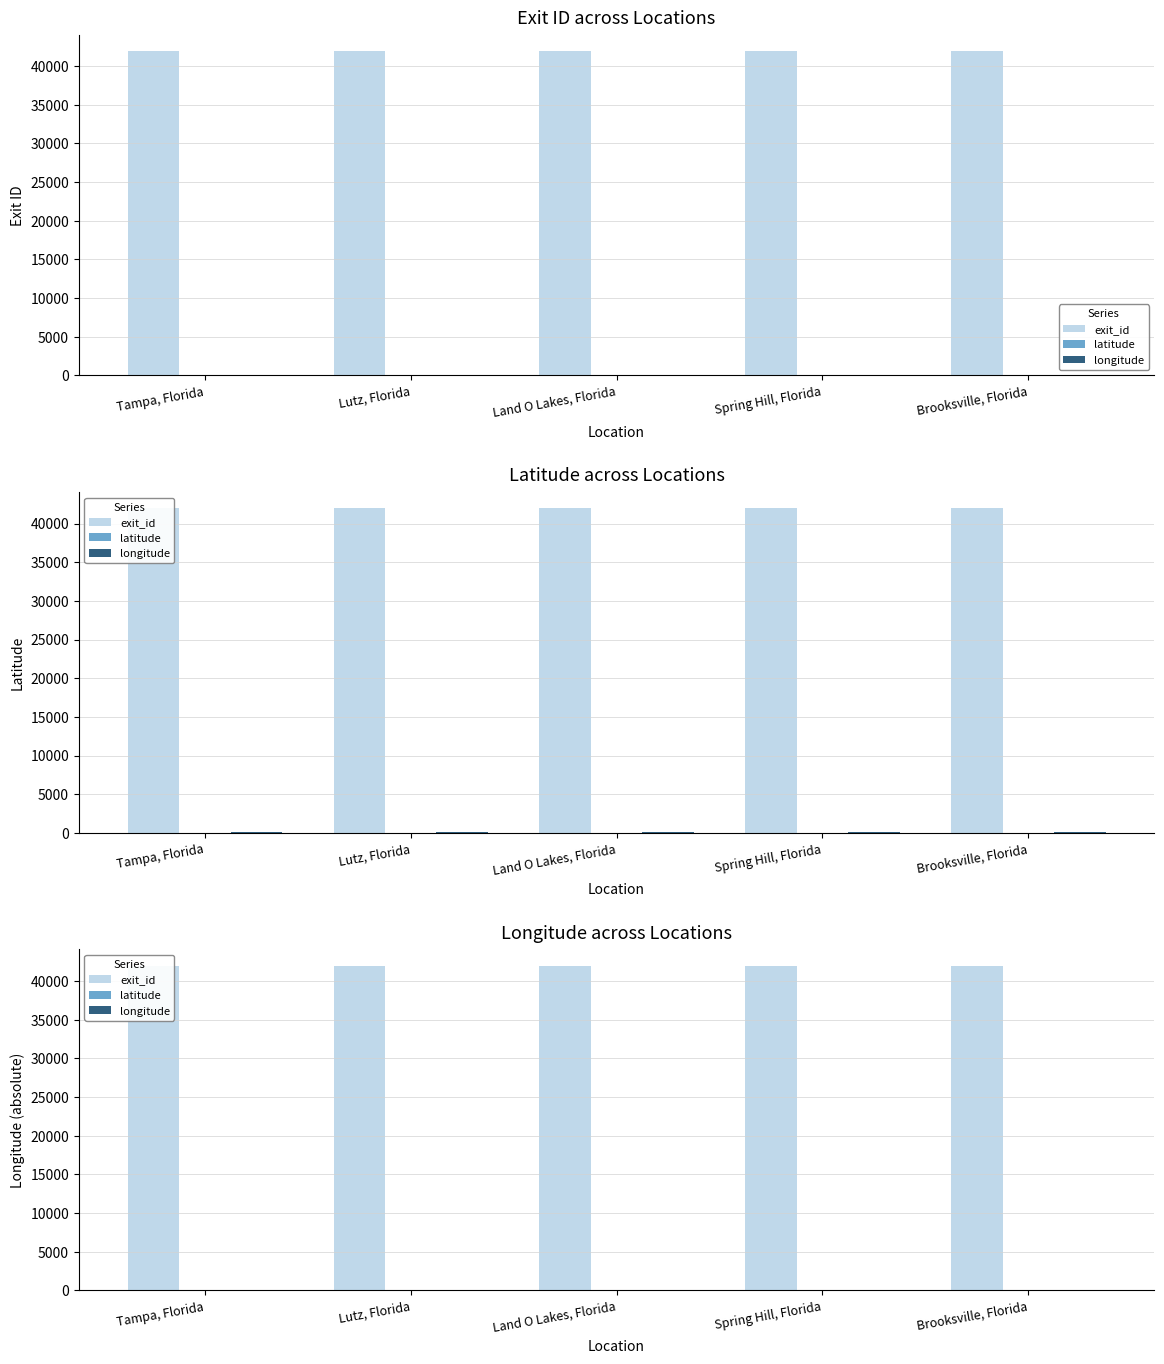

At which label is latitude closest to 28?

Tampa, Florida